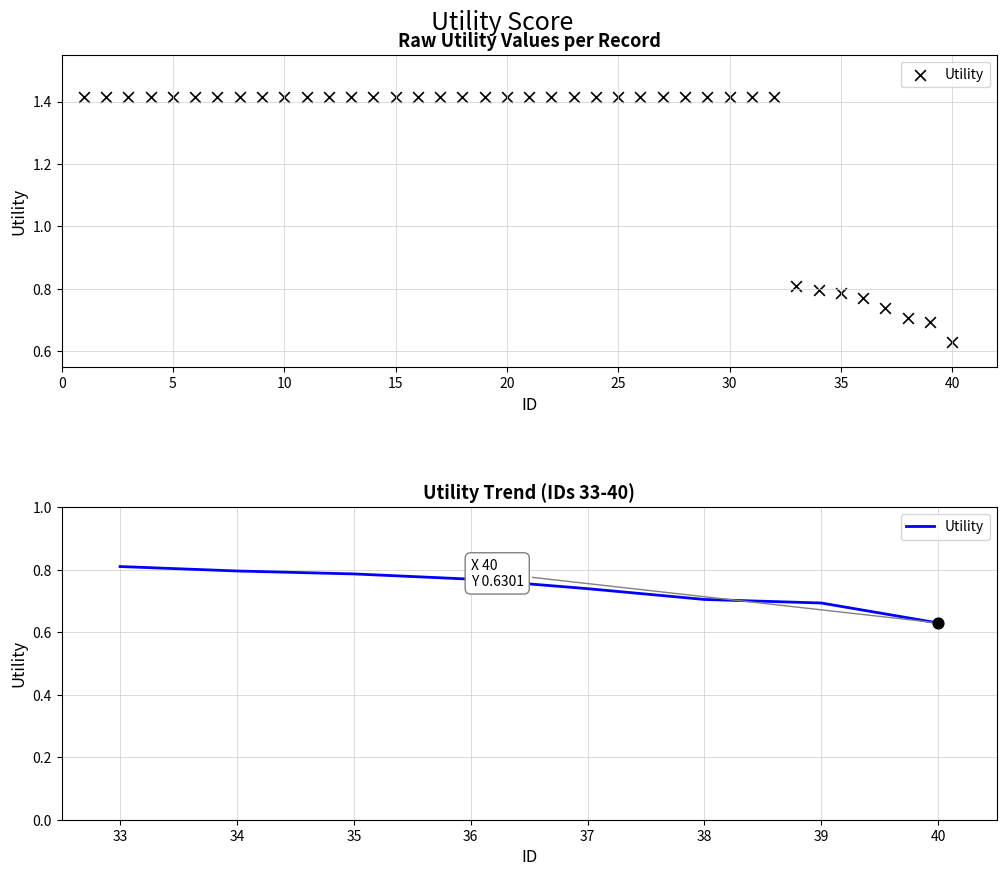

Which has a higher value, 34 or 35?

34